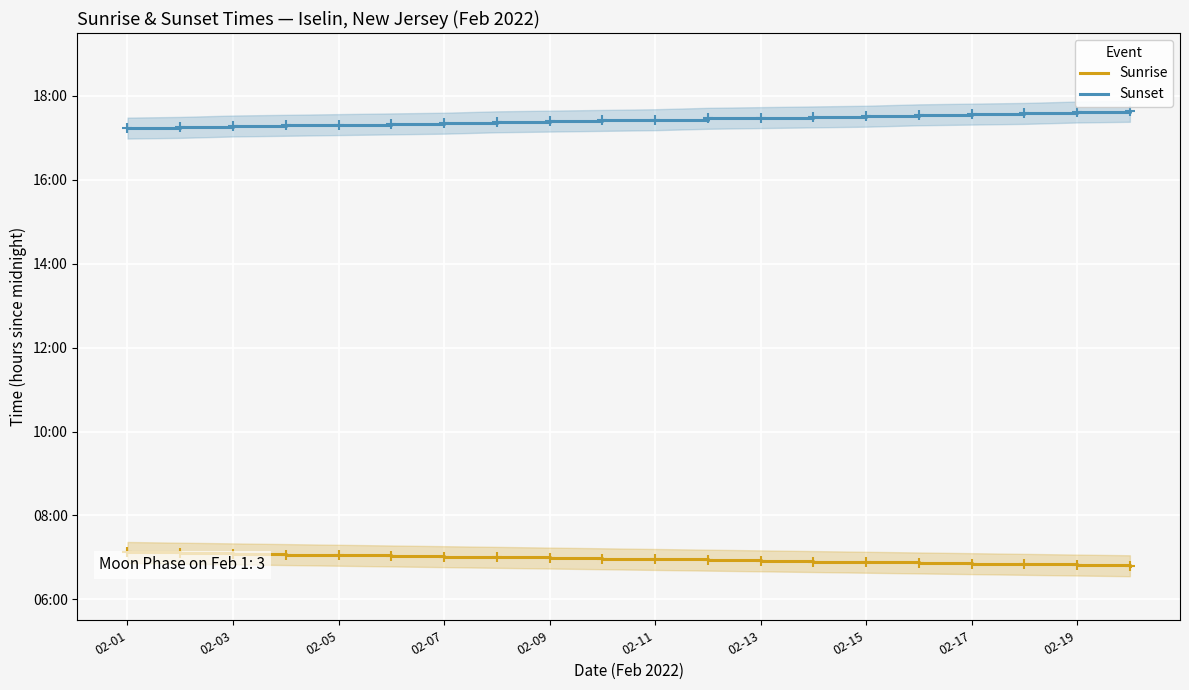

What is the difference between the maximum and minimum values in the Sunset series?

0.4